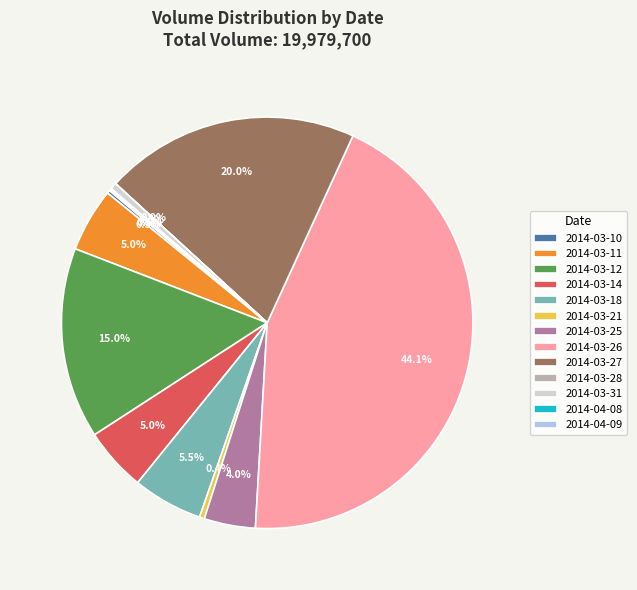

Approximately how many times larger is the value at 2014-03-25 compared to 2014-03-26?

0.1